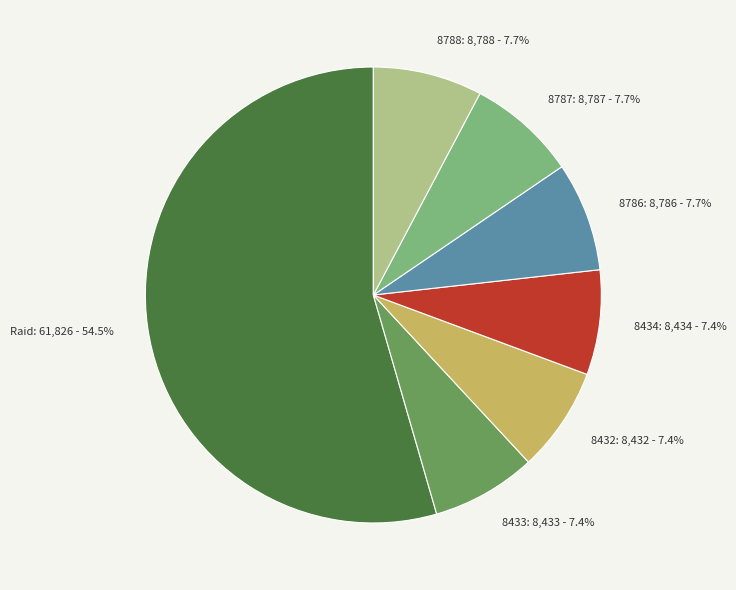

What is the ratio of the value at 8786 to the value at 8433?

1.0